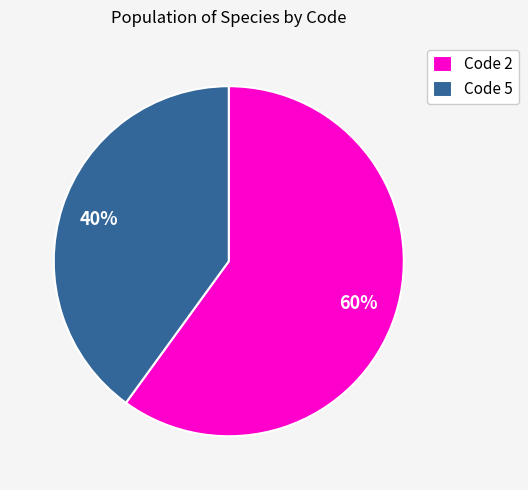

To the nearest percent, what is the combined percentage of Code 2 and Code 5?

100%